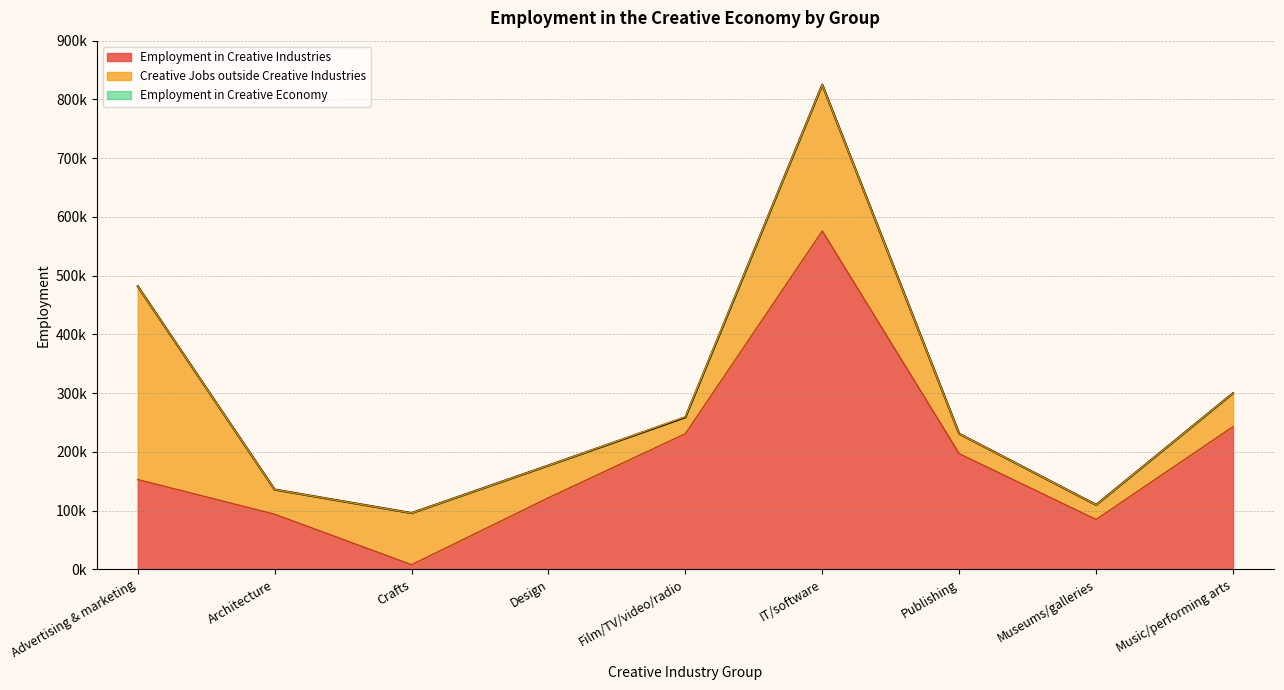

Where is the first local minimum for Employment in Creative Industries?

Crafts